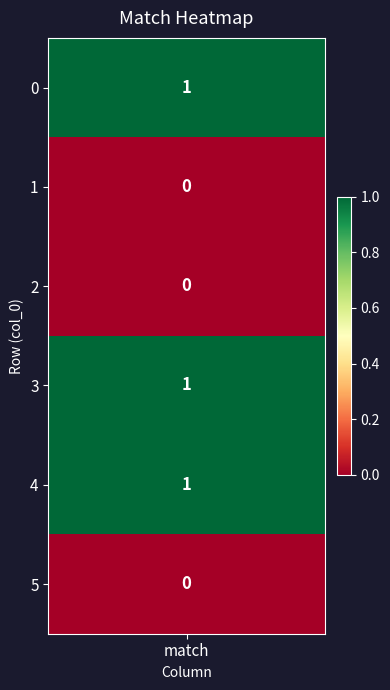

The chart shows a value of 0 at 0. True or false?

False